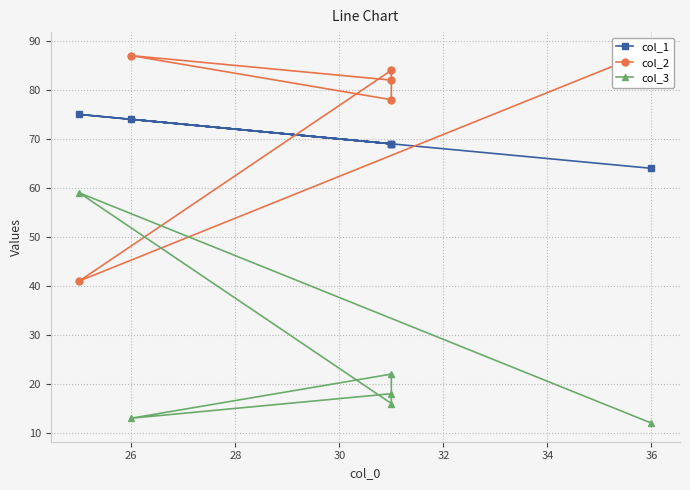

The col_3 series shows 7 at 28. True or false?

False